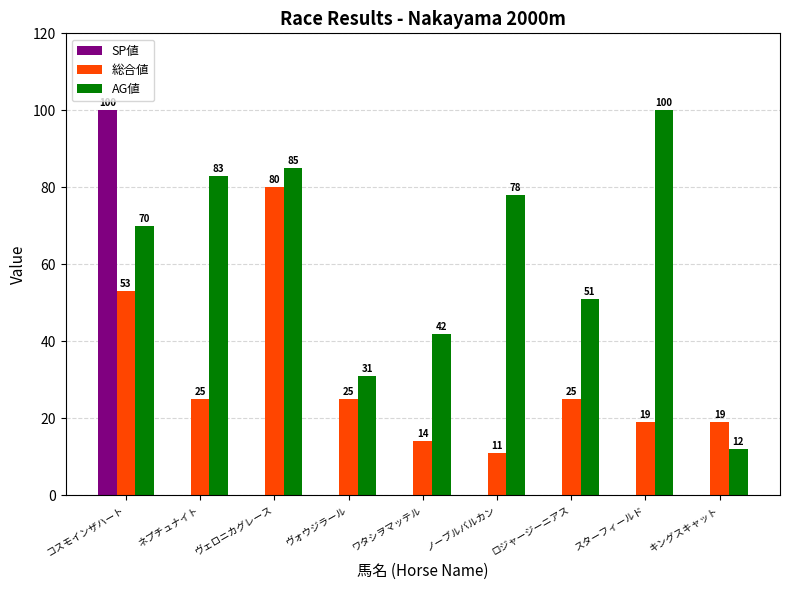

What is the greatest value displayed?

100